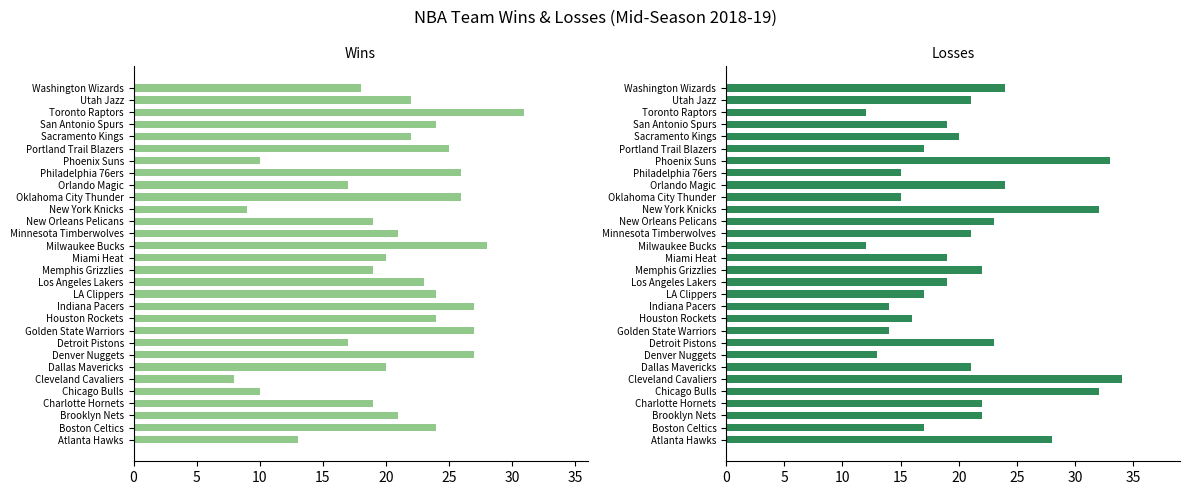

How many bars are there in each group?

2